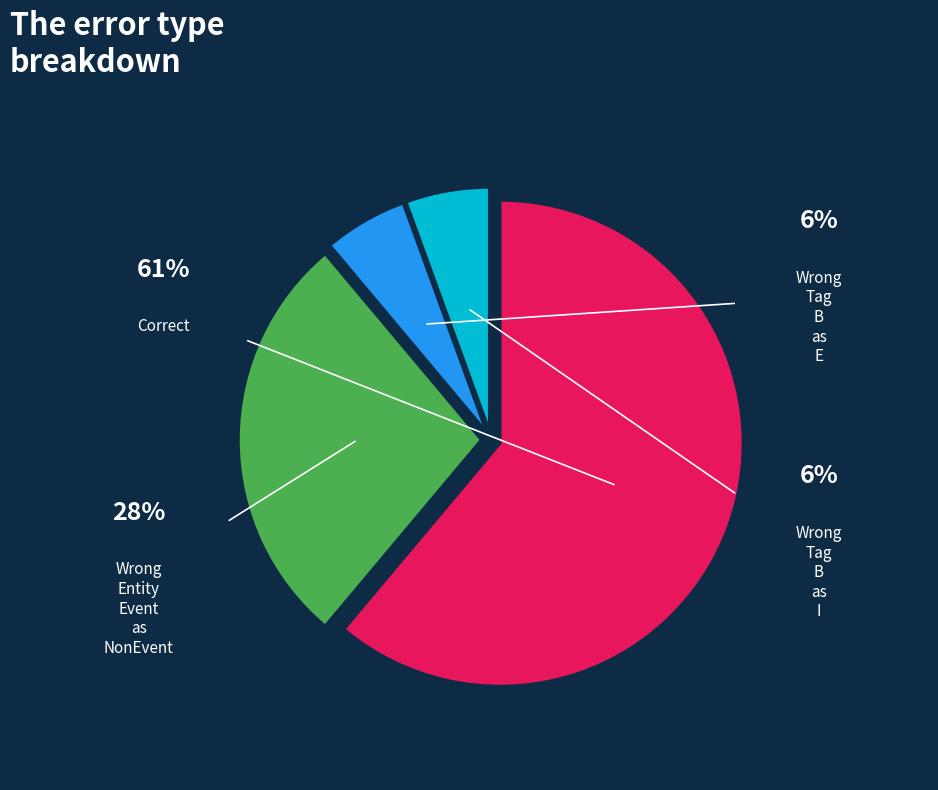

What percentage is the Wrong_Tag_B_as_I slice, to the nearest percent?

6%